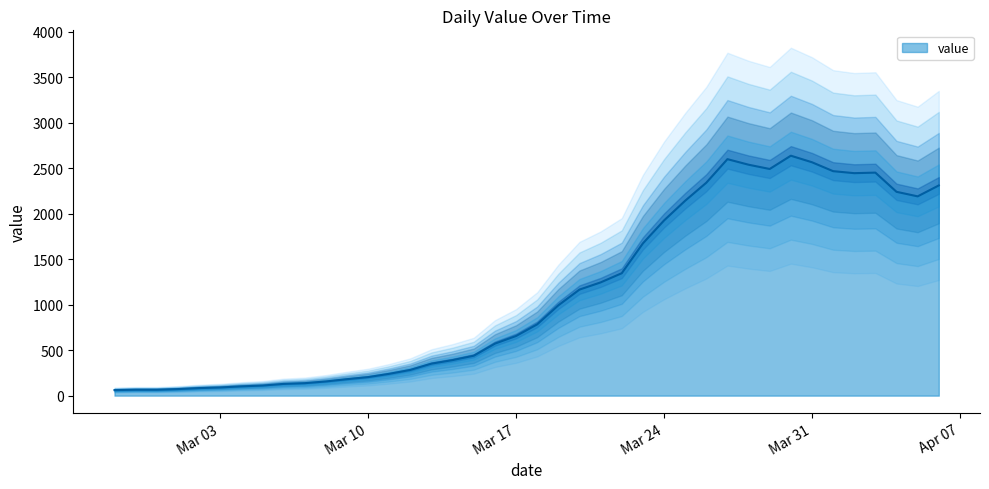

Reading left to right, list all the values displayed in this chart.

61	65	65	72	83	90	102	111	129	137	156	181	204	240	283	352	391	439	572	656	784	993	1166	1245	1346	1674	1926	2143	2341	2600	2539	2492	2638	2566	2468	2446	2452	2241	2191	2311